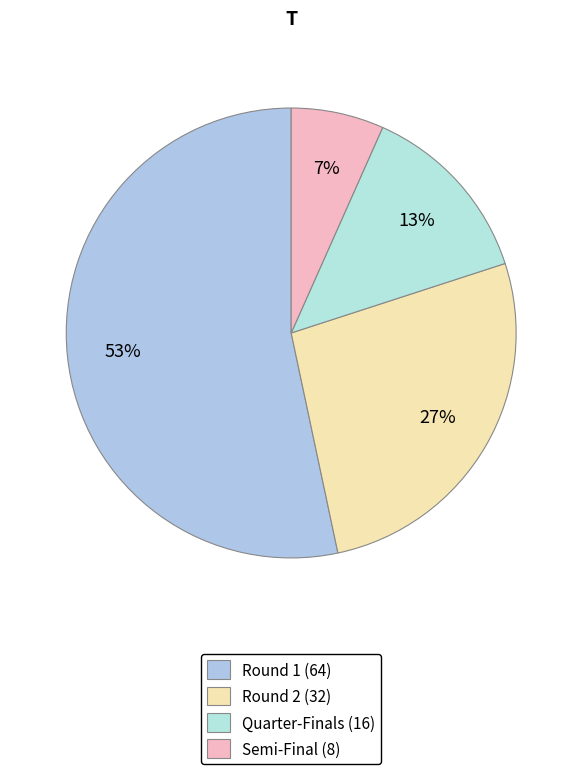

Is Round 1 (64) the majority of the pie?

Yes